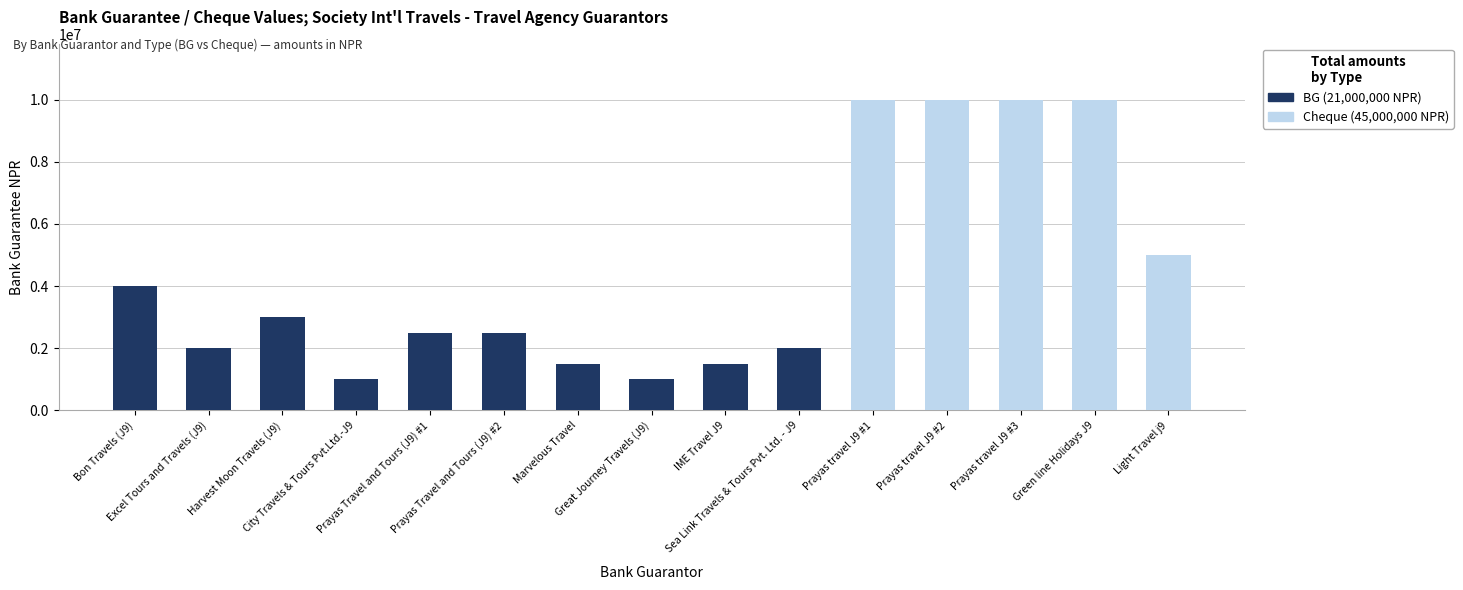

Count the number of data series in this chart.

2